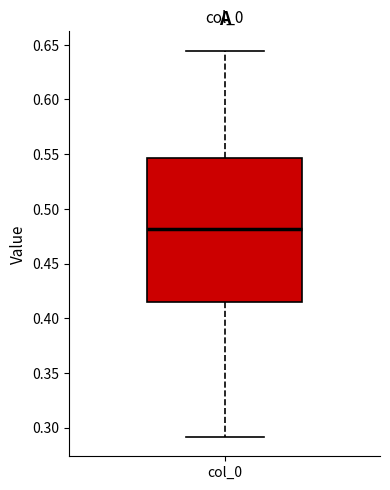

Read this box plot against the y-axis: the position of the median line, the range covered by the box, and the ends of both whiskers. The values are not printed on the chart, so give them approximately, as read against the axis.

median 0.480, box 0.415 to 0.545, whiskers 0.290 to 0.645